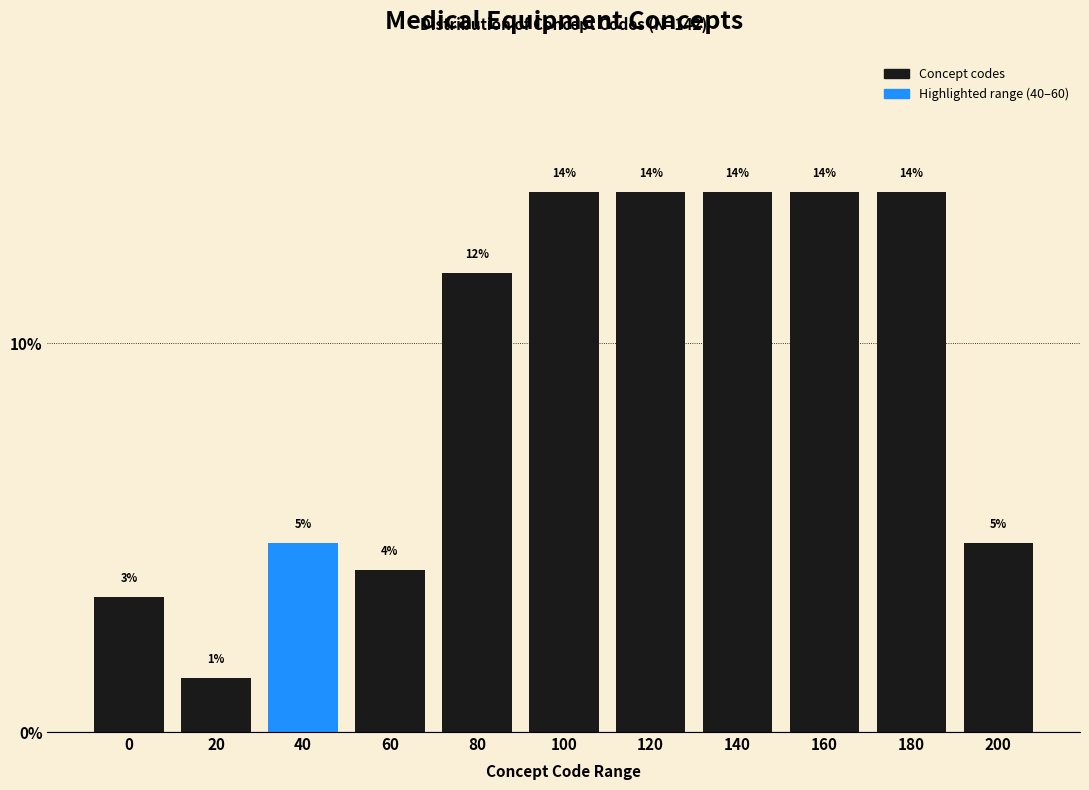

How many bars are there in total?

11